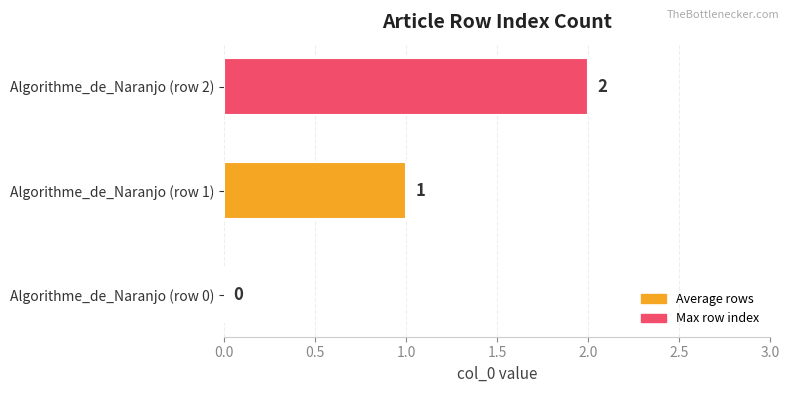

Are the bars grouped side by side (vs. stacked)?

No